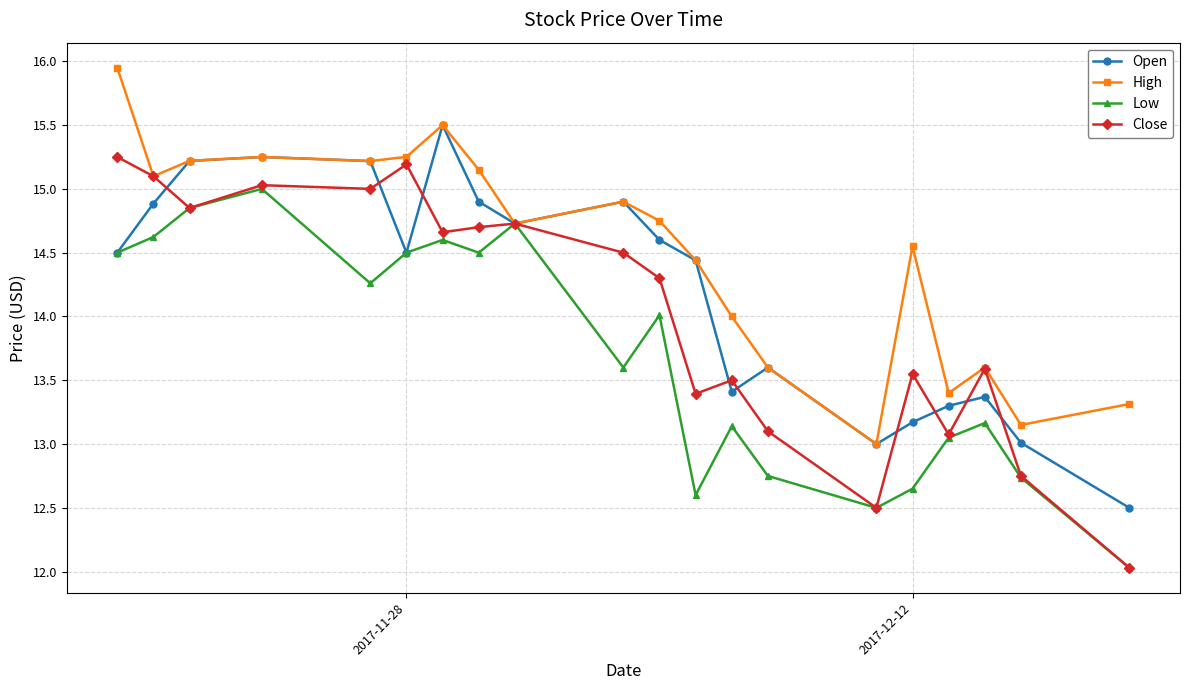

Rank the series by their maximum value, from lowest to highest.

Low, Close, Open, High